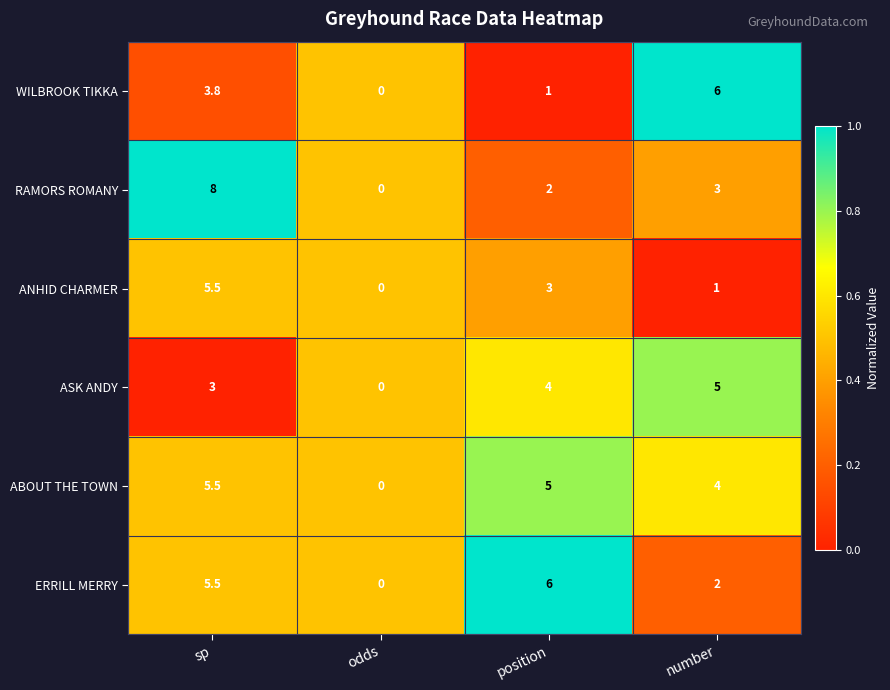

The ANHID CHARMER series shows 0.0 at odds. True or false?

True